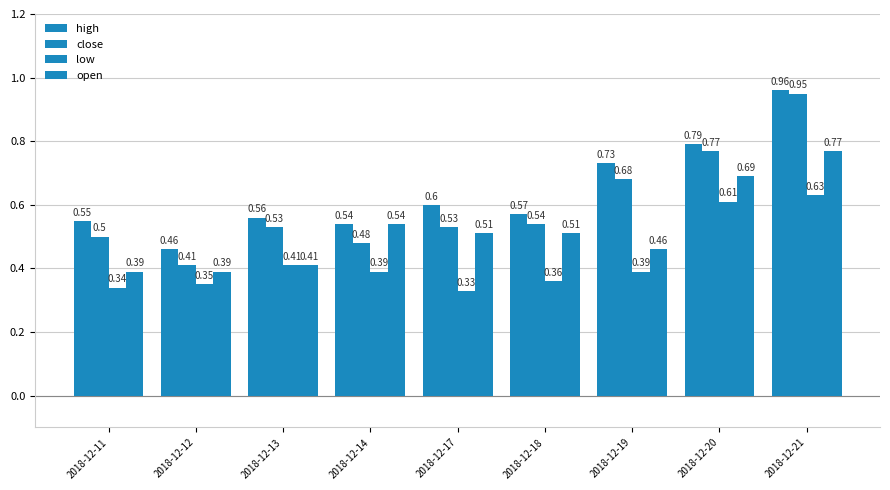

Where is open nearest to the value 0?

2018-12-11